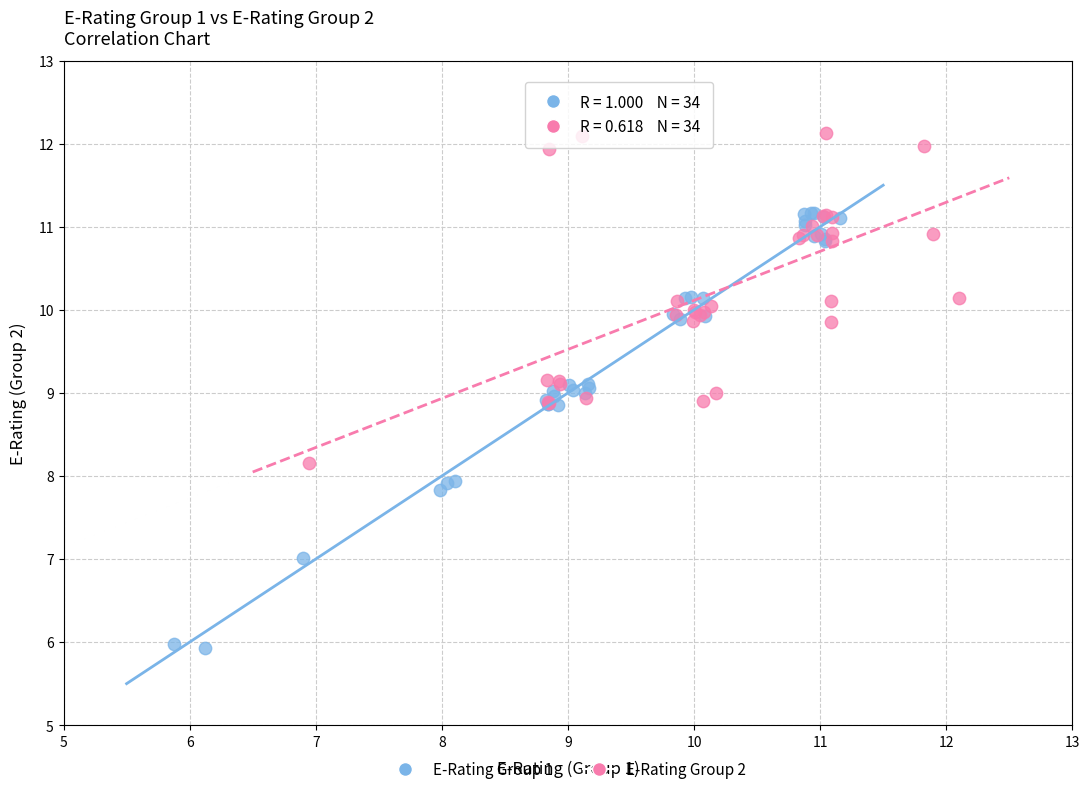

Which series contains the lowest Y value?

E-Rating Group 1